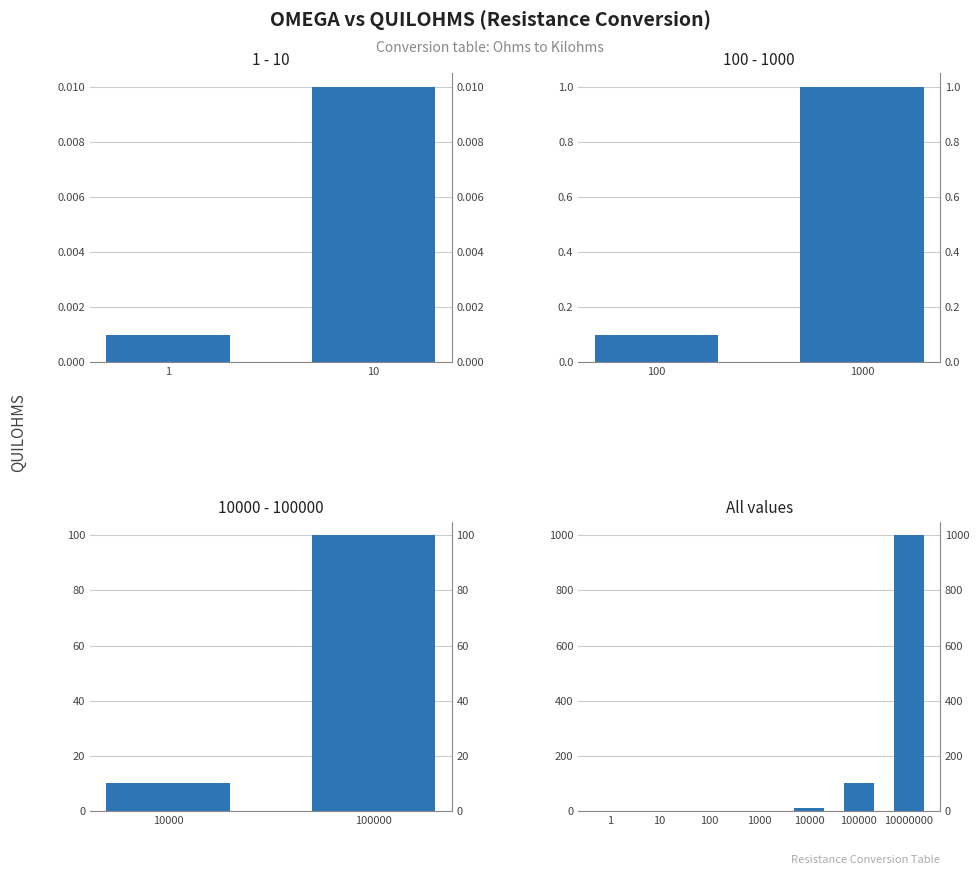

At which label does the data first exceed 1?

10000